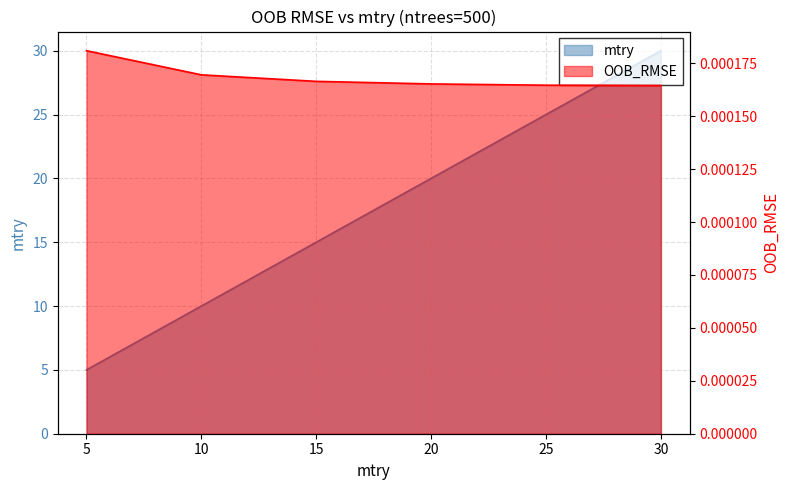

Rank the series by their maximum value, from highest to lowest.

mtry, OOB_RMSE